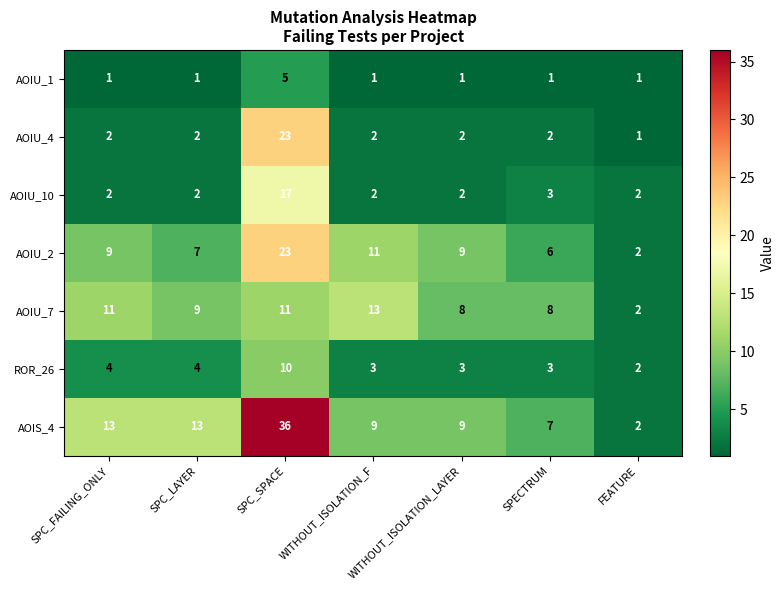

What is the spread (max minus min) of values at WITHOUT_ISOLATION_F?

12